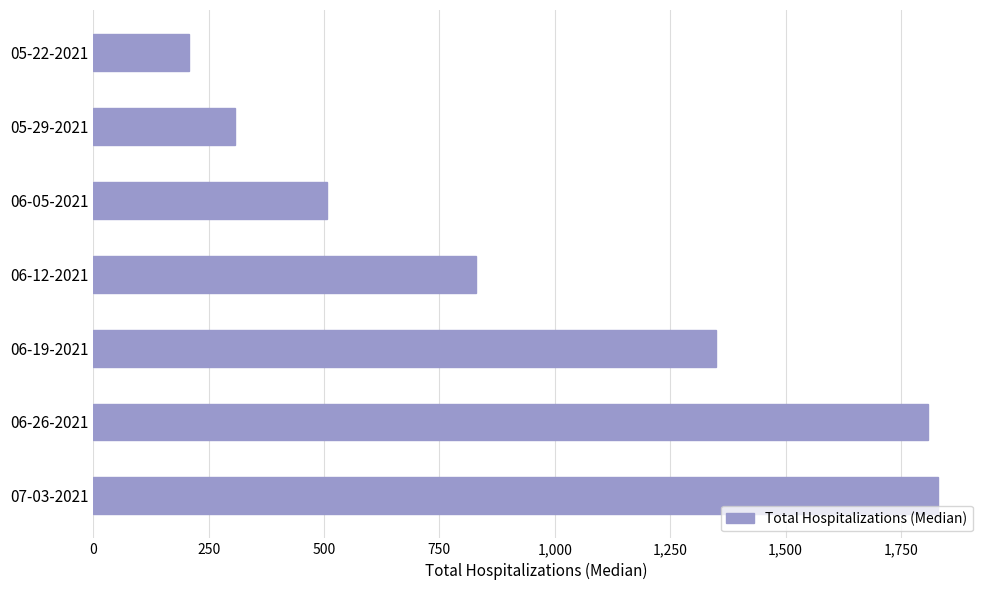

Which category has the highest value across all series?

07-03-2021